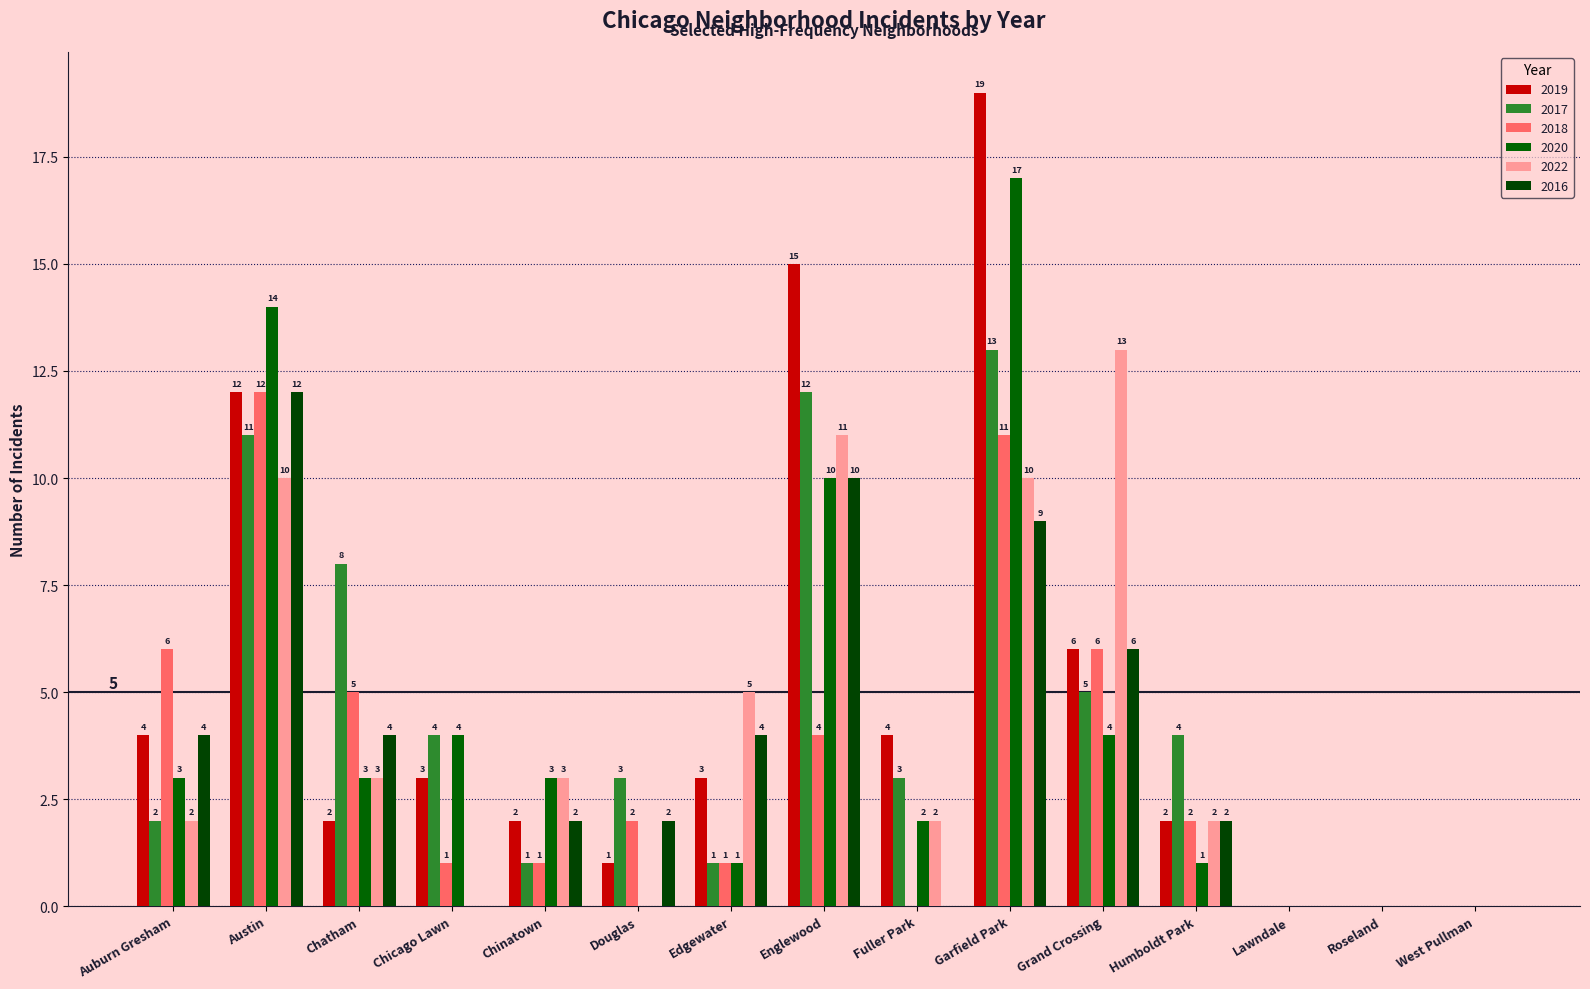

Is it true that 2017 equals 6 at Humboldt Park?

False